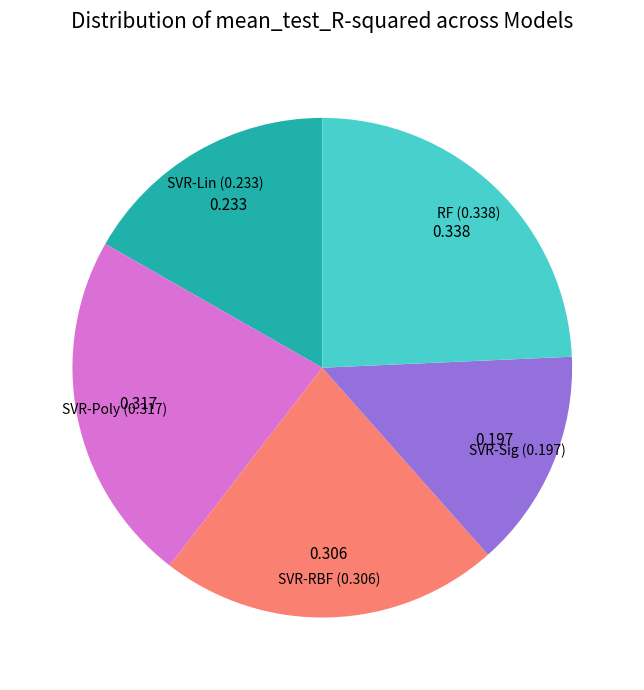

Is there a majority slice in this chart?

No